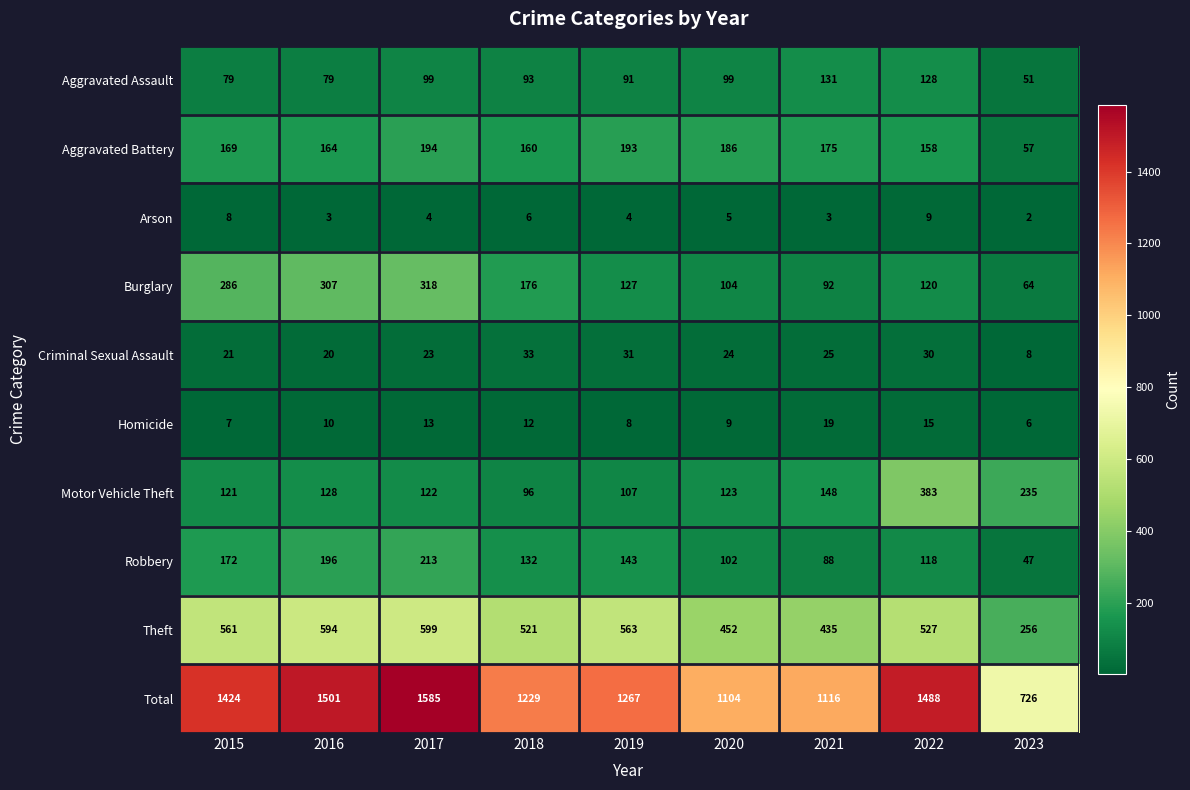

At how many categories does at least one series exceed 1053?

8